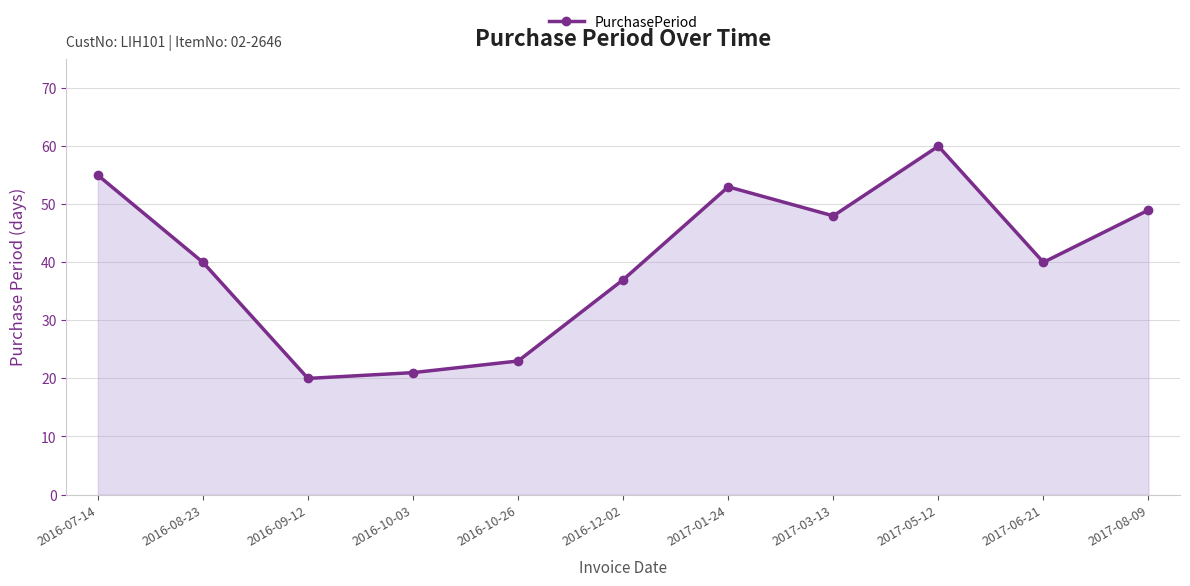

At which category does the data reach its first local valley?

2016-09-12